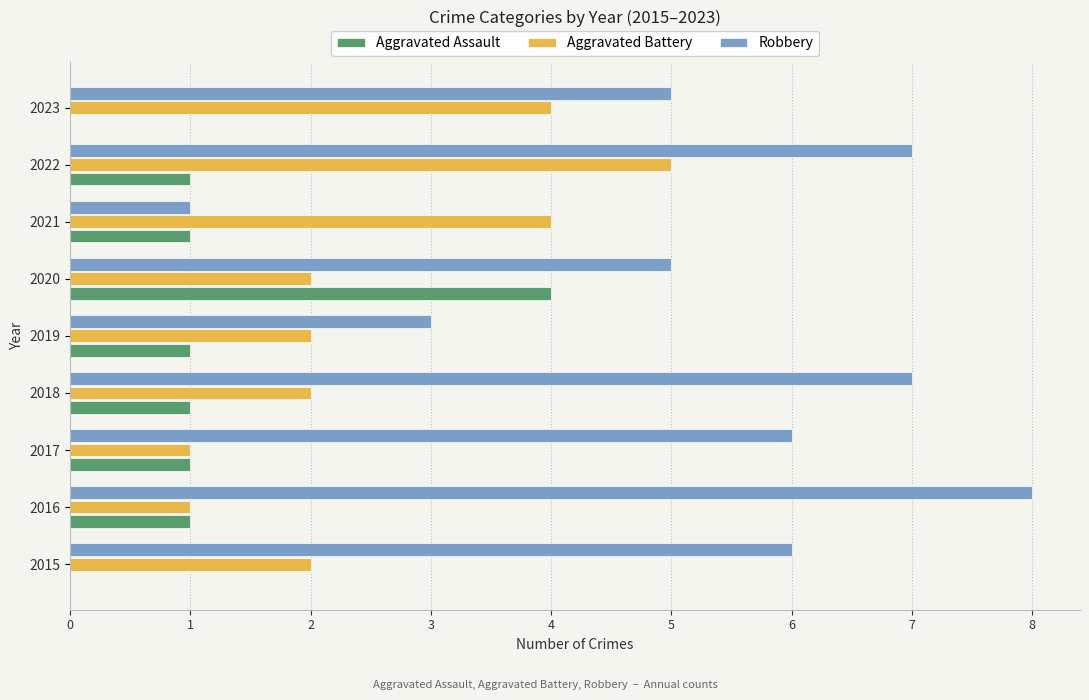

How many series are shown in this chart?

3